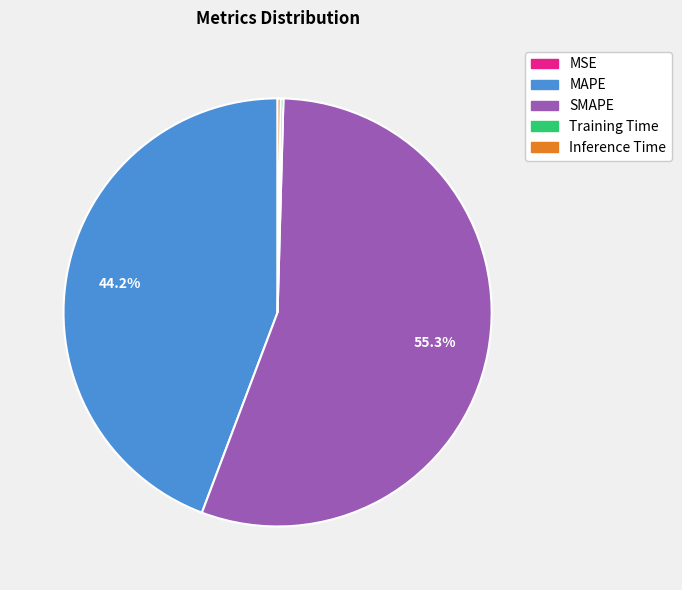

Does any single category account for the majority?

Yes